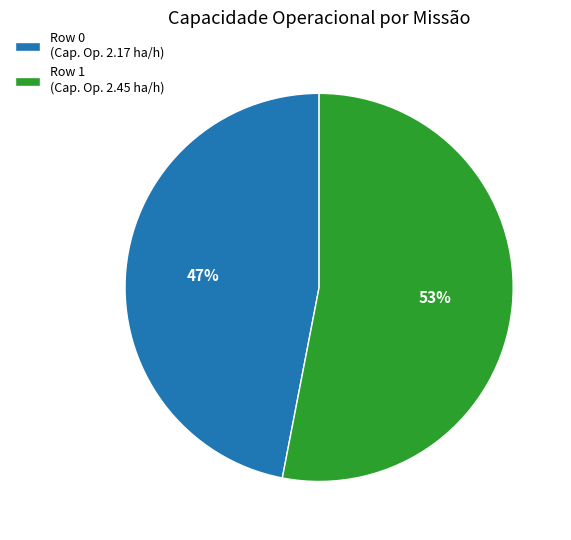

Between Row 1 (Cap. Op. 2.45 ha/h) and Row 0 (Cap. Op. 2.17 ha/h), which is larger?

Row 1 (Cap. Op. 2.45 ha/h)